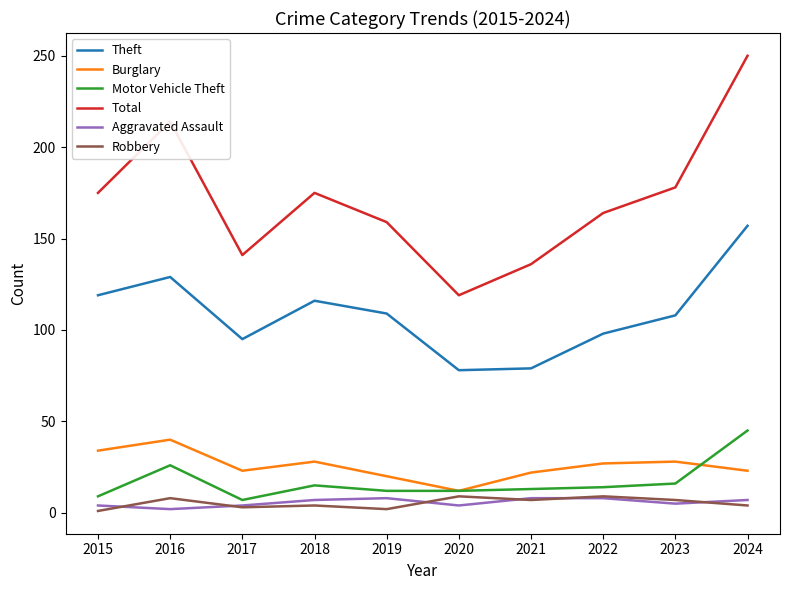

What is the difference between the highest and lowest values at 2022?

156